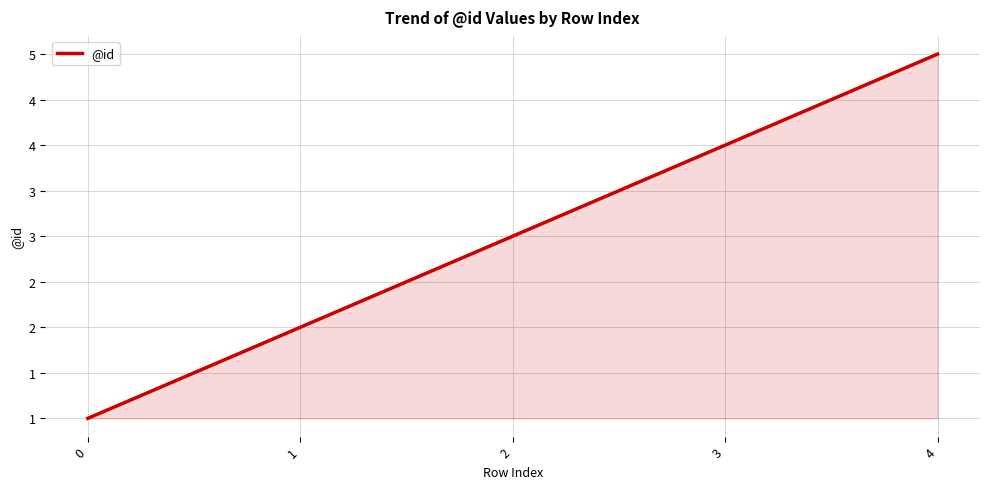

Rank the categories by value from lowest to highest.

0, 1, 2, 3, 4